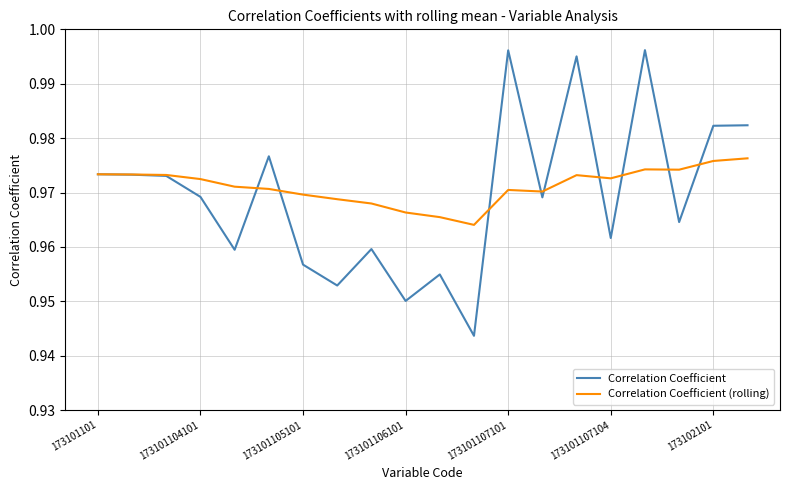

Which series has the largest range (max minus min)?

Correlation Coefficient